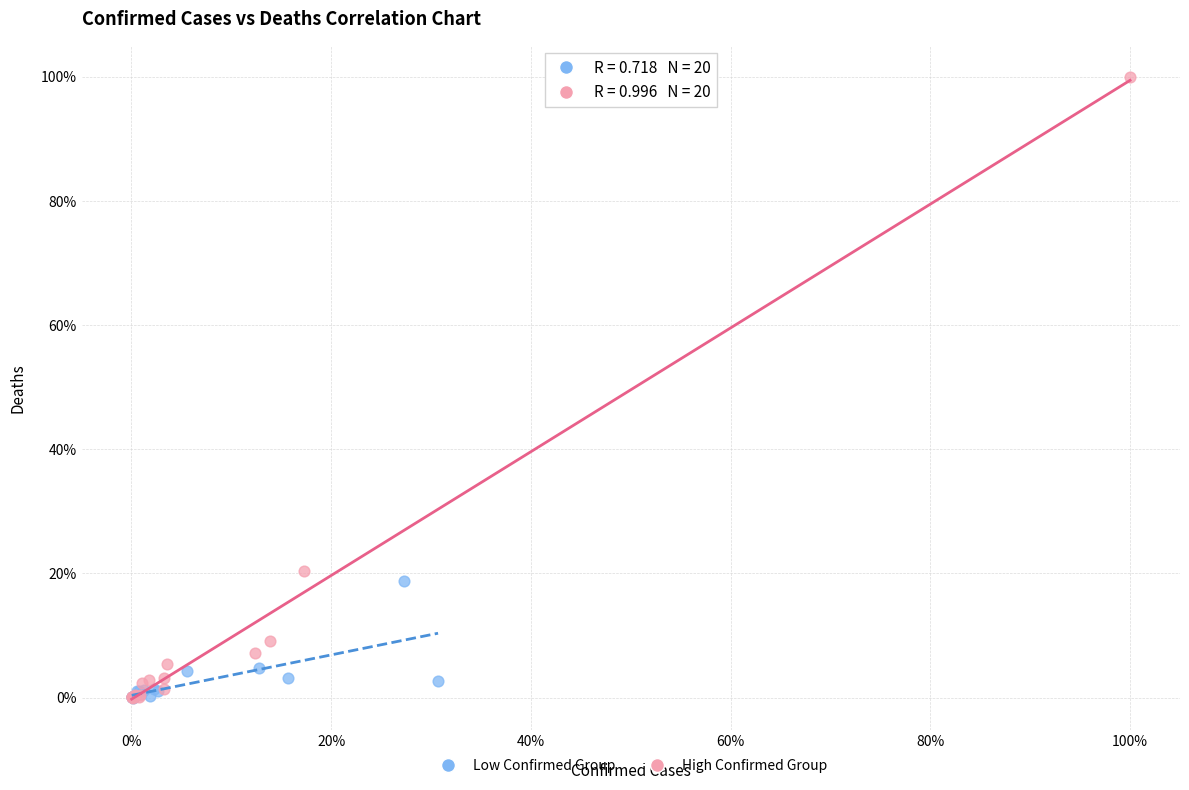

Which series contains the highest Y value?

High Confirmed Group